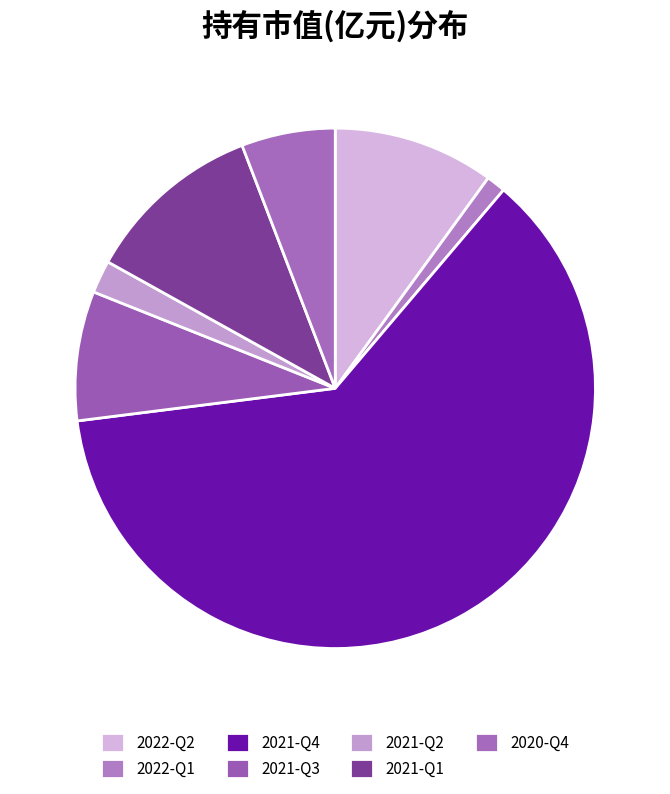

How many slices are in this pie chart?

7